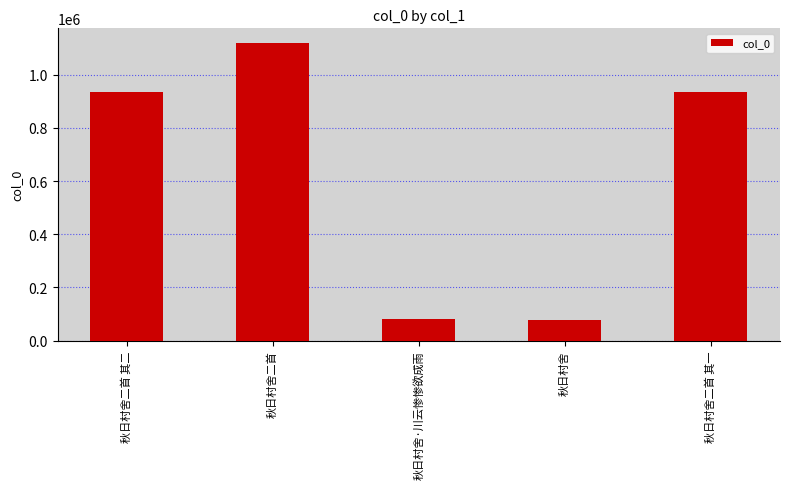

How many bars are there in total?

5